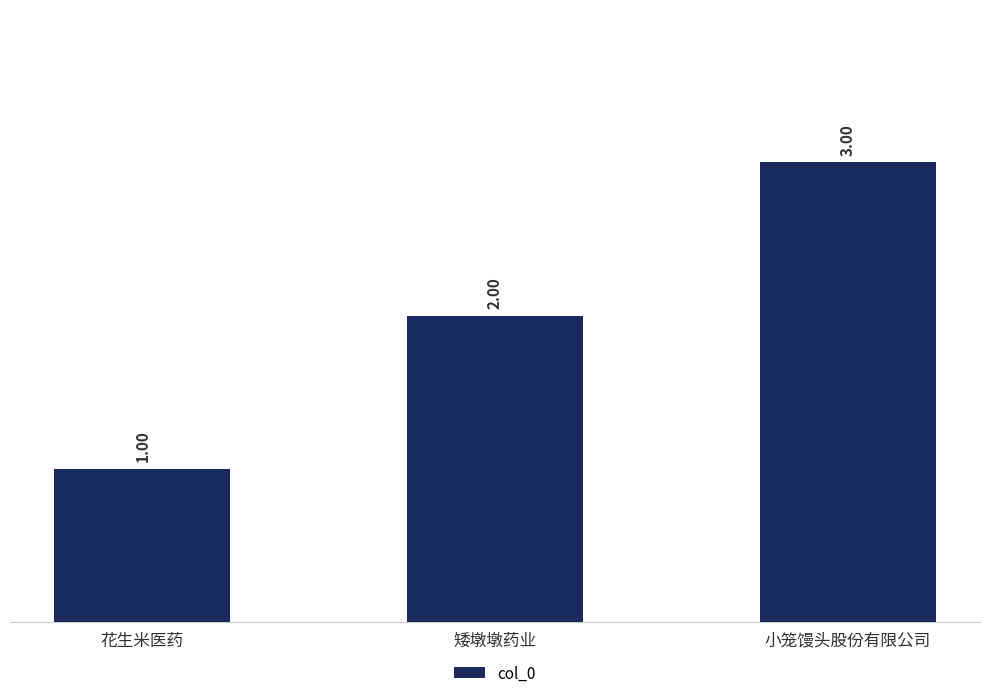

How many values are between 1 and 3?

3